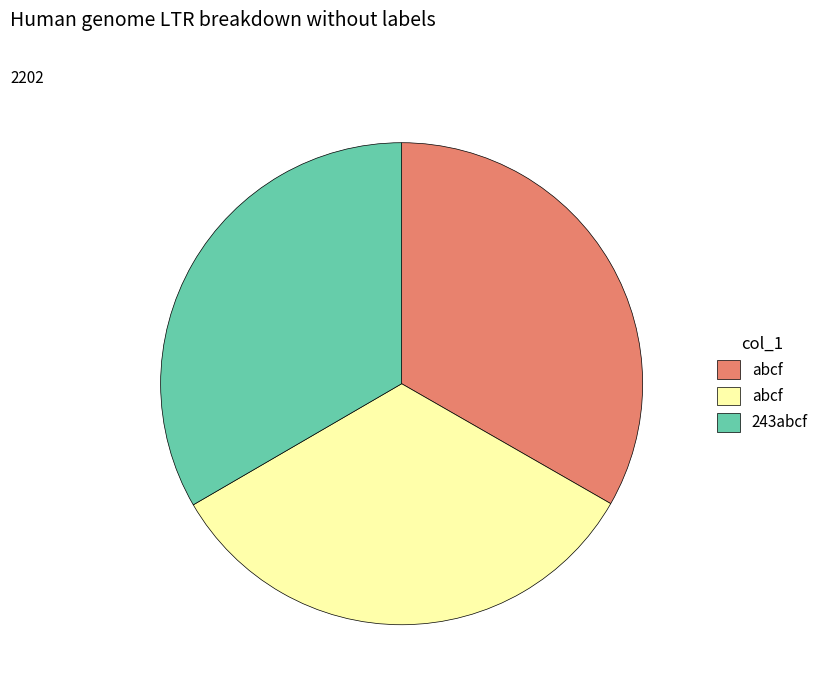

Is there a majority slice in this chart?

No